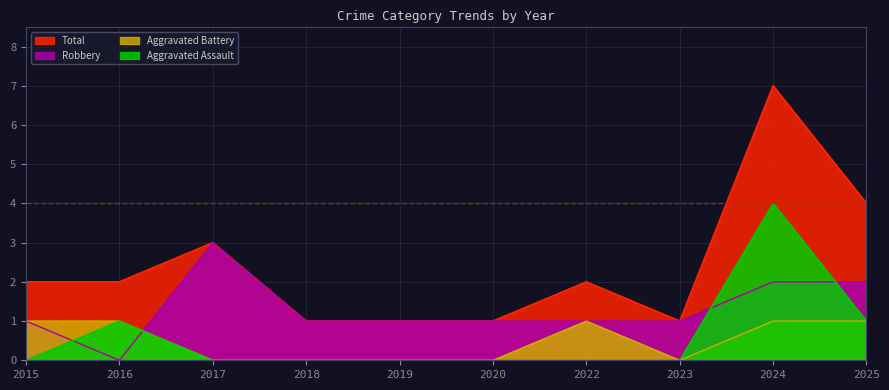

How many interior local valleys does the Robbery series have?

1